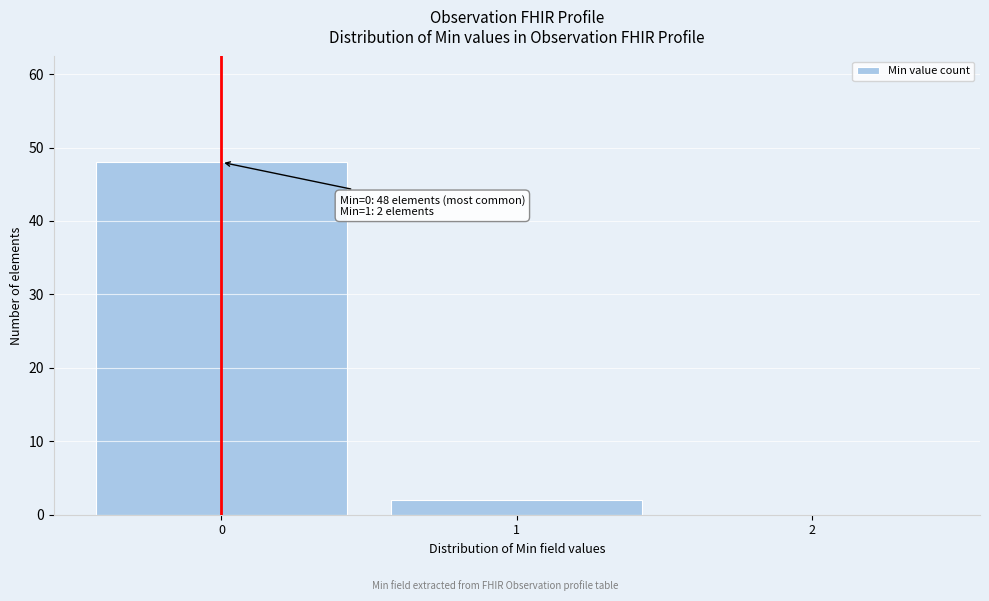

Over which range of the x-axis is the bar tallest?

-0.5 to 0.5